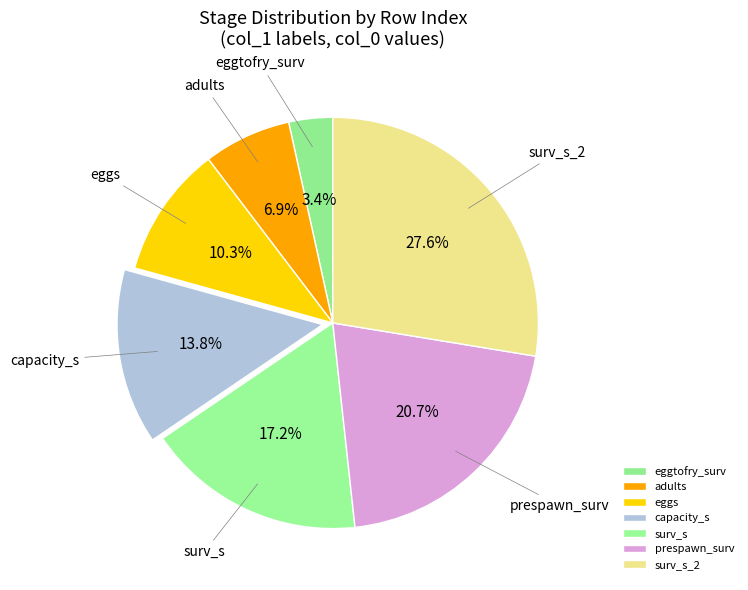

The surv_s slice represents 30% of the pie. True or false?

False